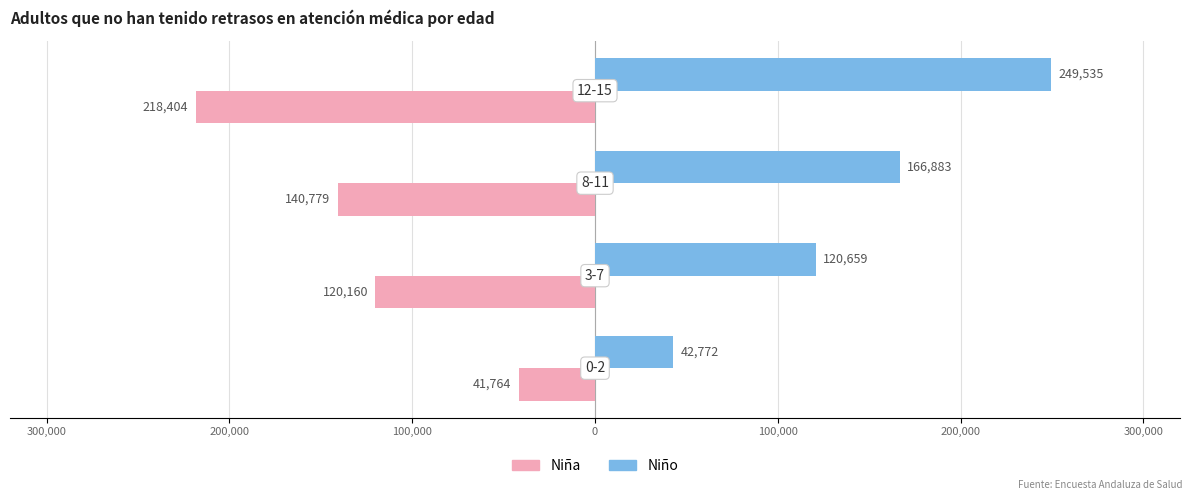

What are all the series names shown in the legend?

Niña, Niño